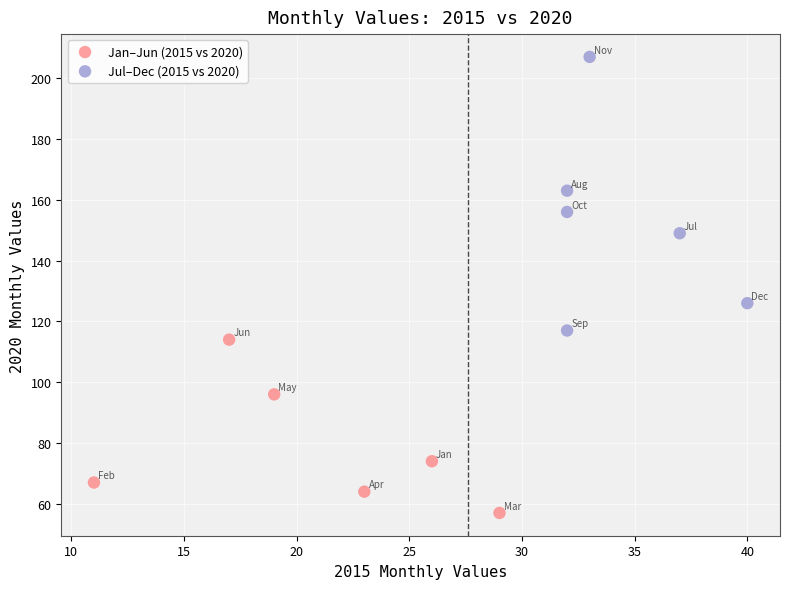

Which series contains the highest Y value?

Jul–Dec (2015 vs 2020)